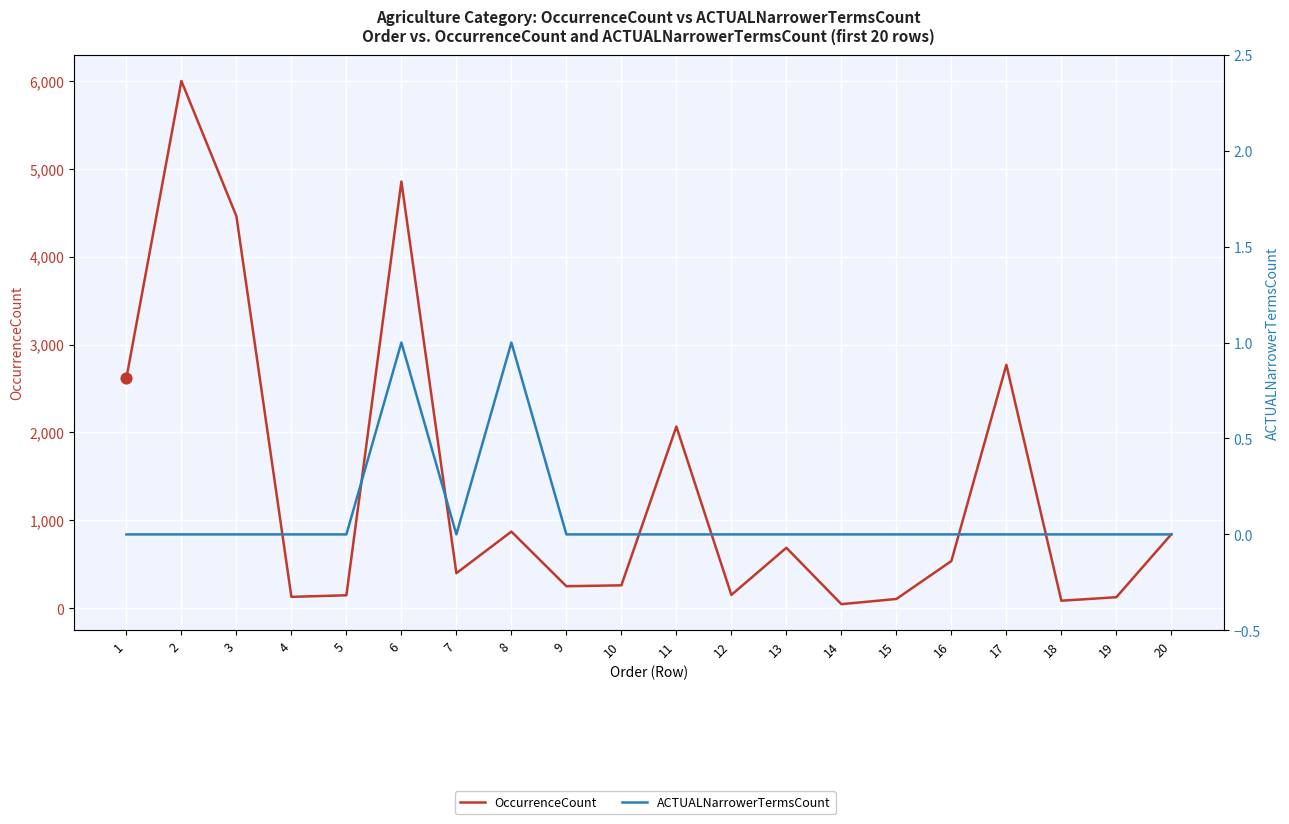

What are all the series names shown in the legend?

OccurrenceCount, ACTUALNarrowerTermsCount